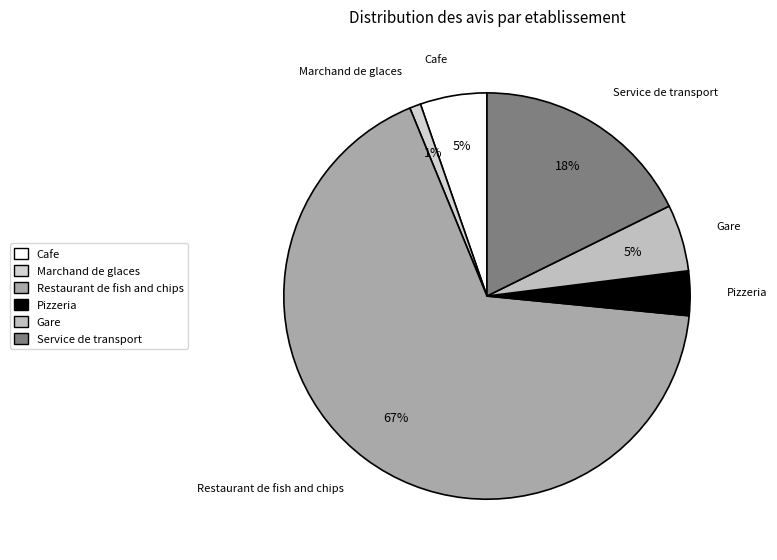

How many slices are in this pie chart?

6